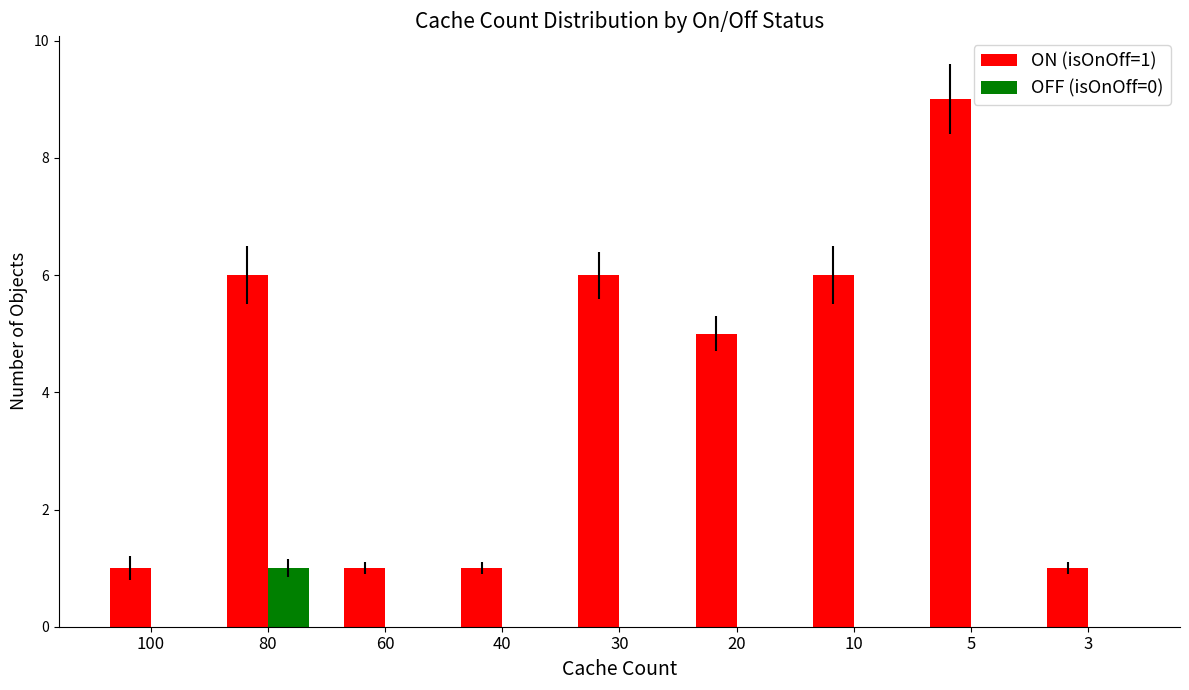

Is the value of ON (isOnOff=1) at 20 greater than the value of OFF (isOnOff=0) at 30?

Yes